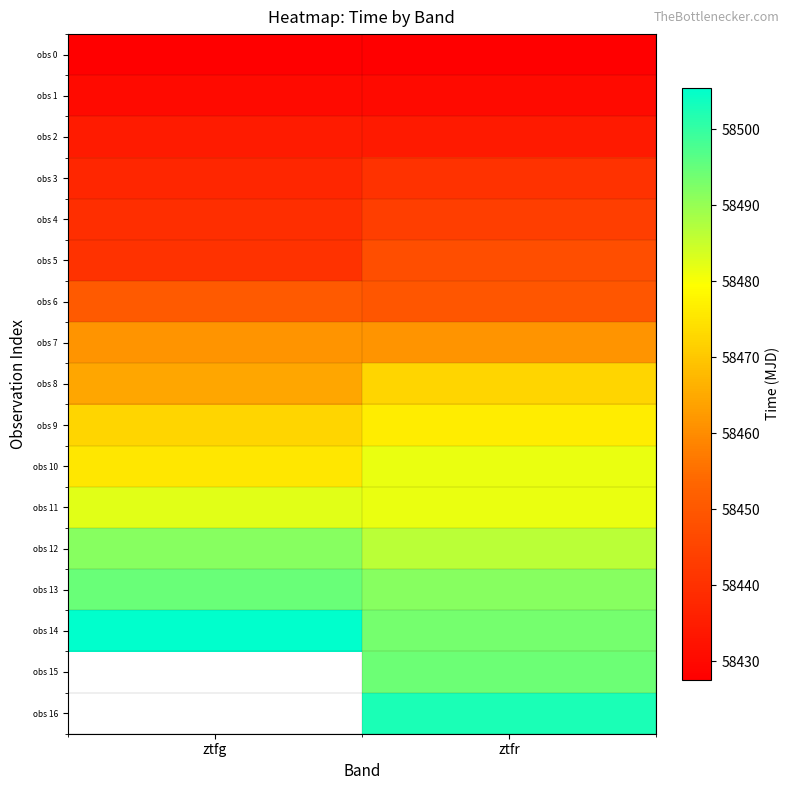

What is the total value across all series at ztfr?

993915.4